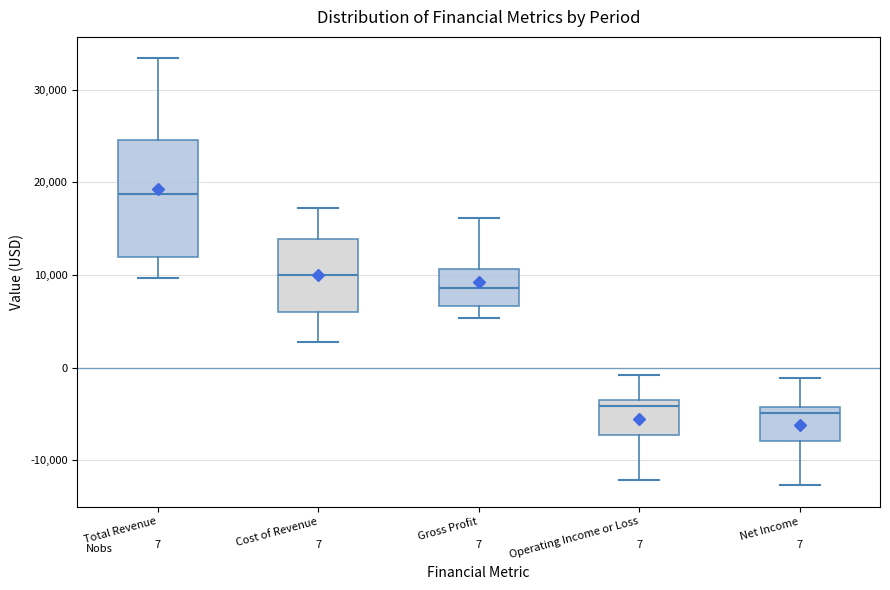

Comparing the boxes themselves (not the whiskers), which one is the tallest?

Total Revenue